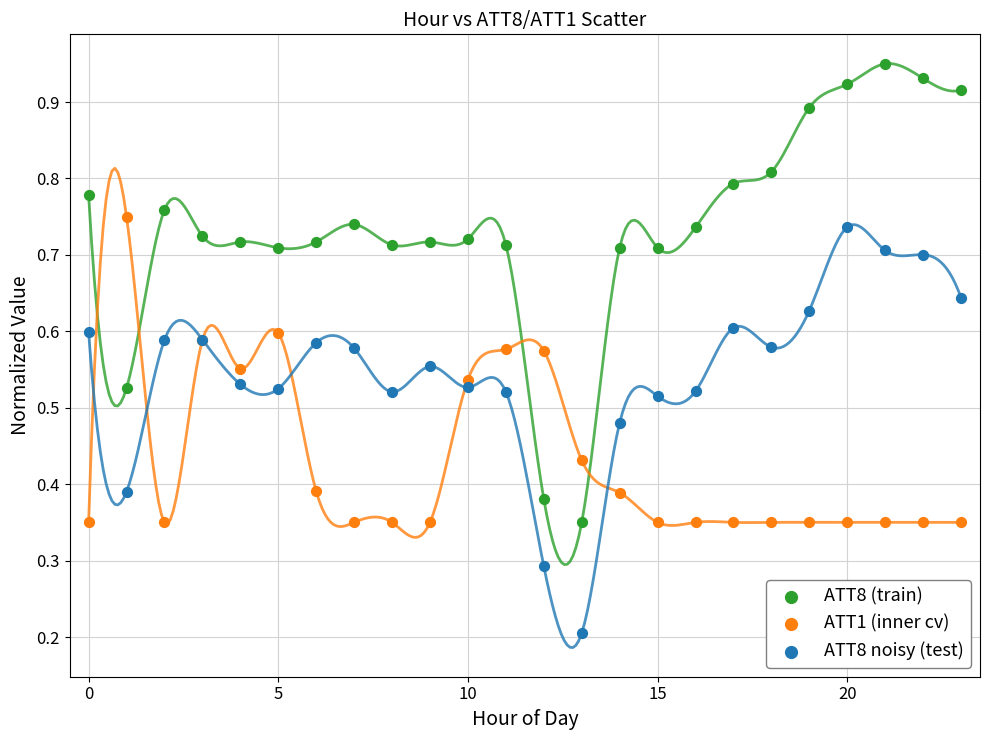

Which series reaches the minimum Y coordinate?

ATT8 noisy (test)